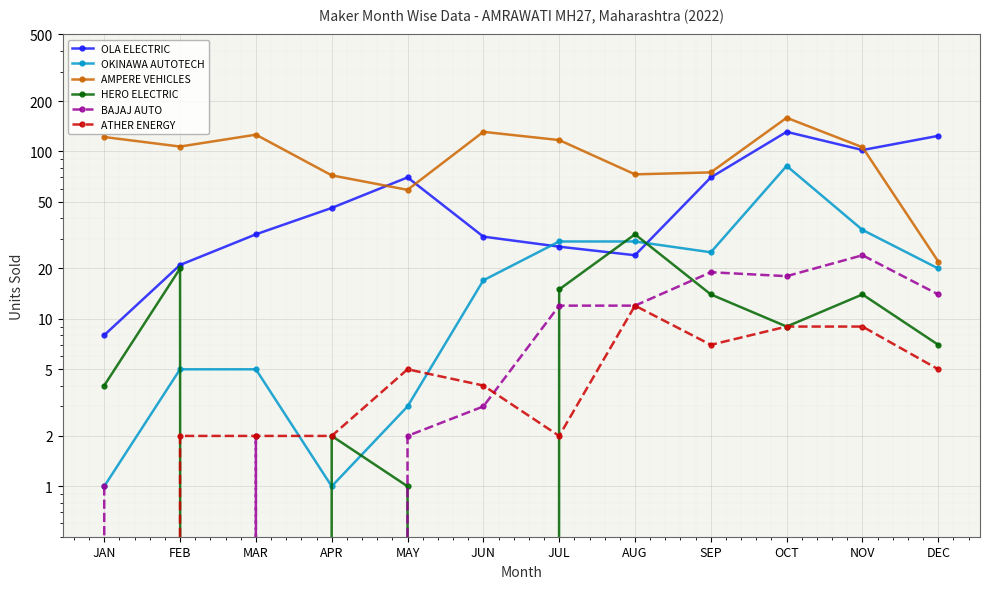

How many data points in HERO ELECTRIC are less than 9?

6